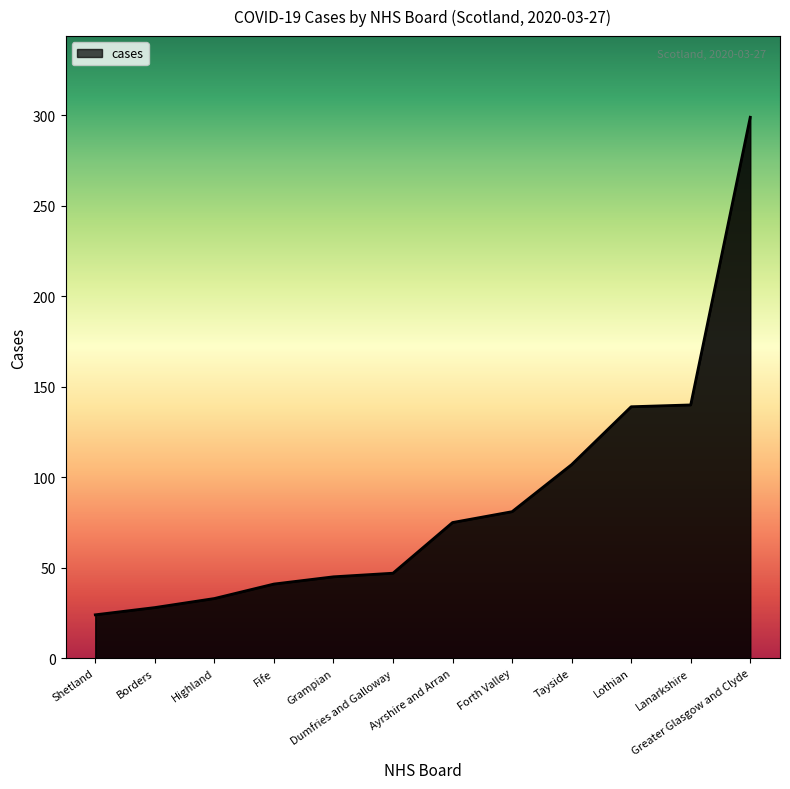

How many distinct data groups are displayed?

1